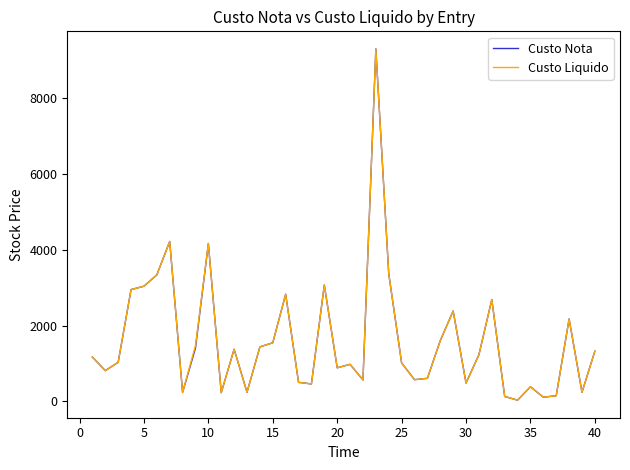

What is the maximum value for Custo Liquido?

9293.8